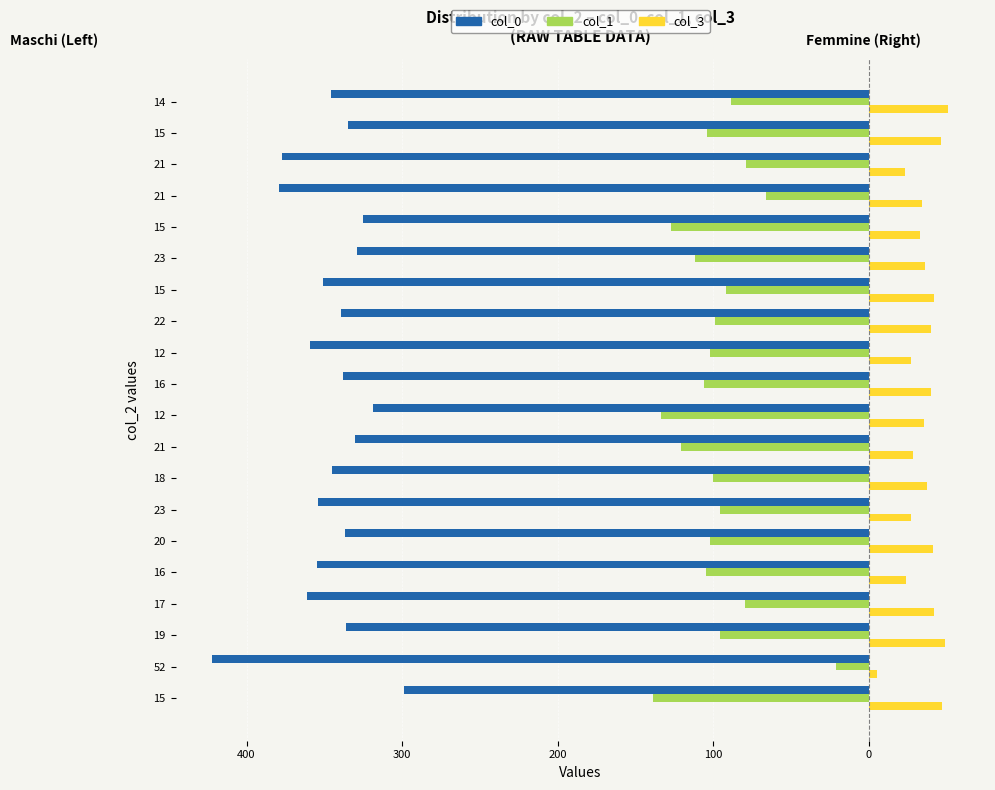

What are all the series names shown in the legend?

col_0, col_1, col_3